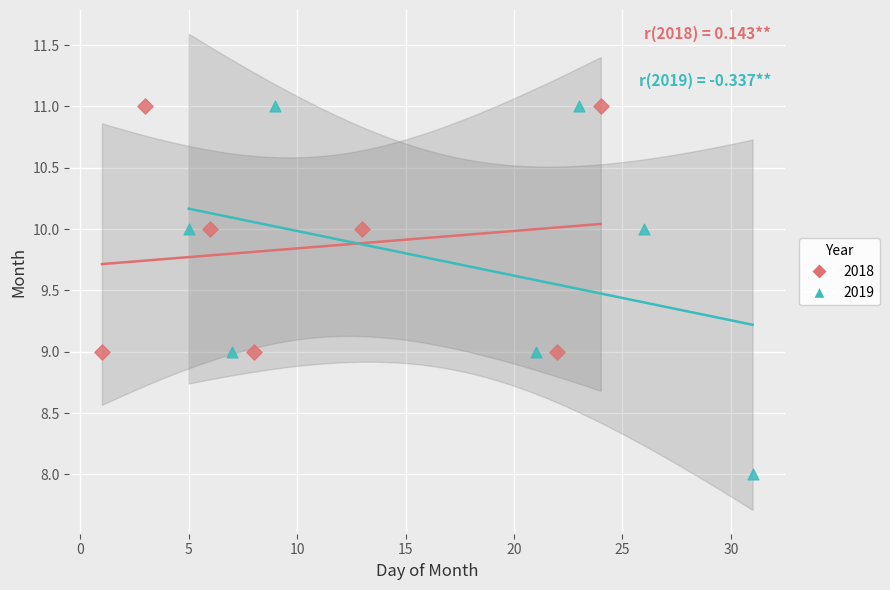

Which series reaches the minimum Y coordinate?

2019